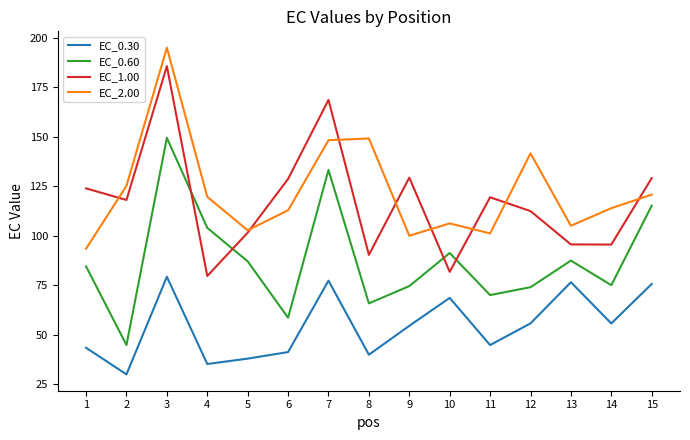

At which category does the chart reach its peak across all series?

3